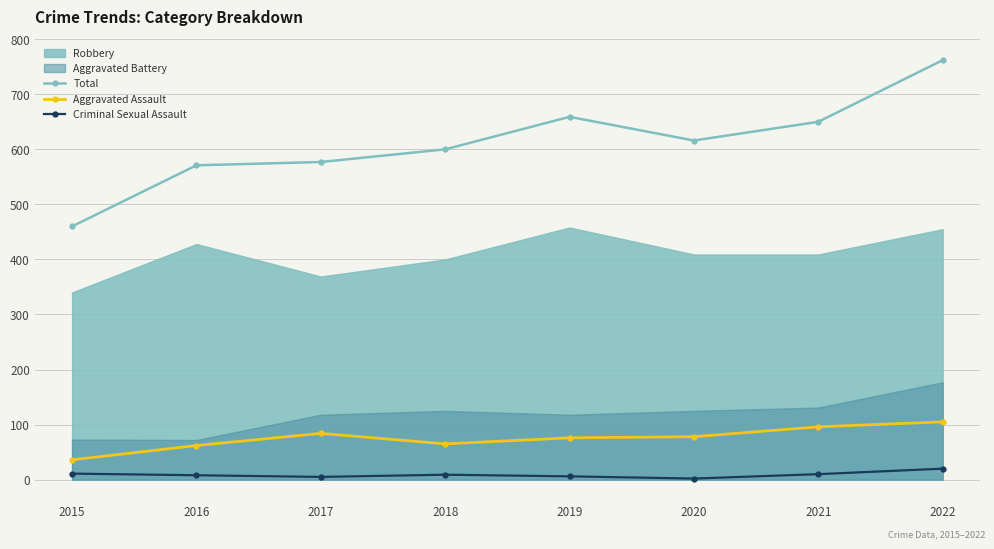

What is the minimum value shown in the chart?

2